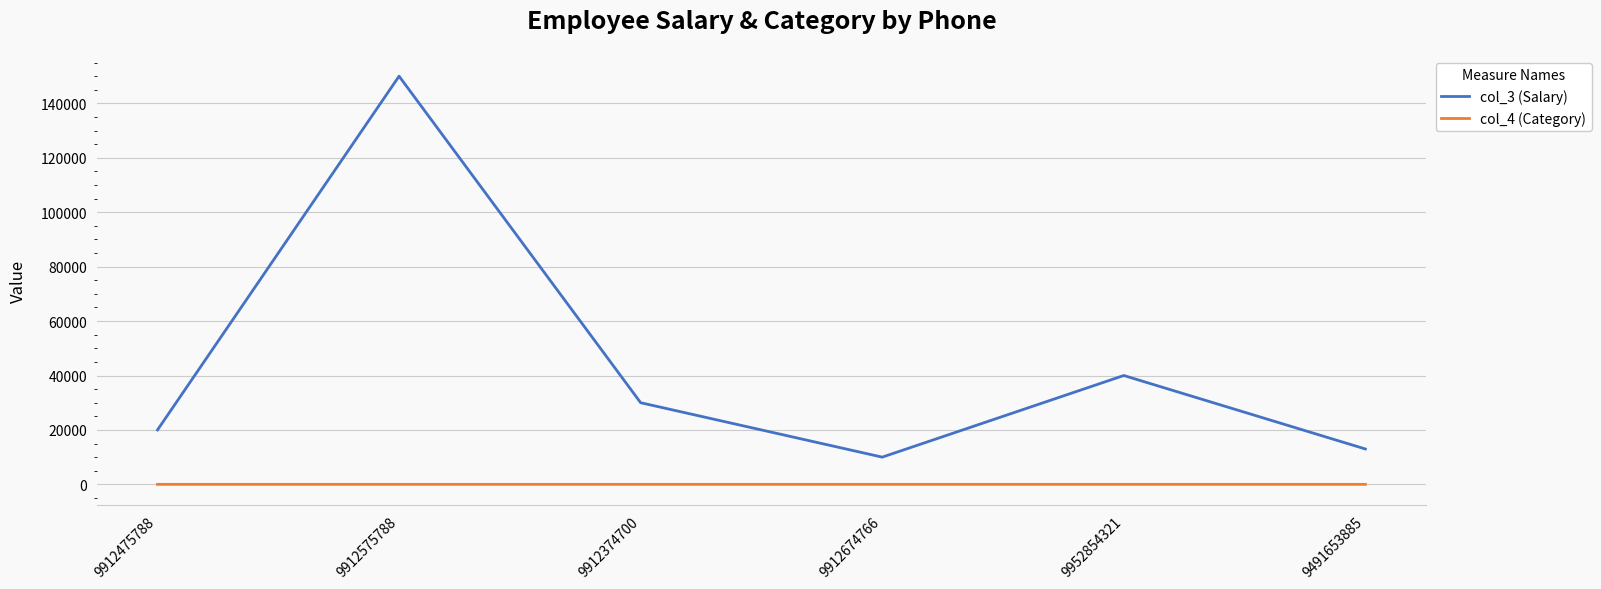

True or false: col_3 (Salary) and col_4 (Category) intersect in this chart.

False